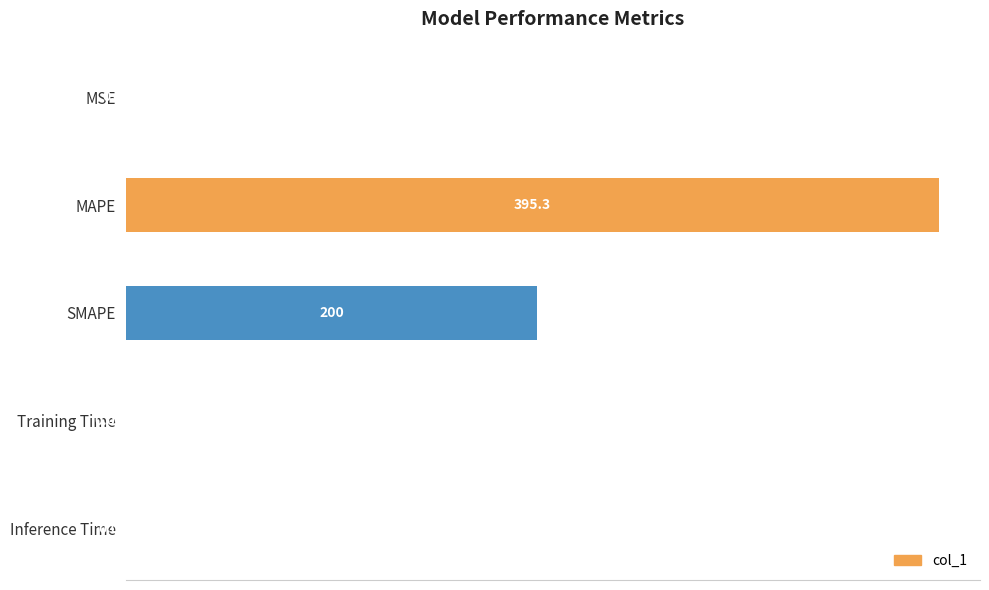

What is the sum of the values at Inference Time and SMAPE?

200.0